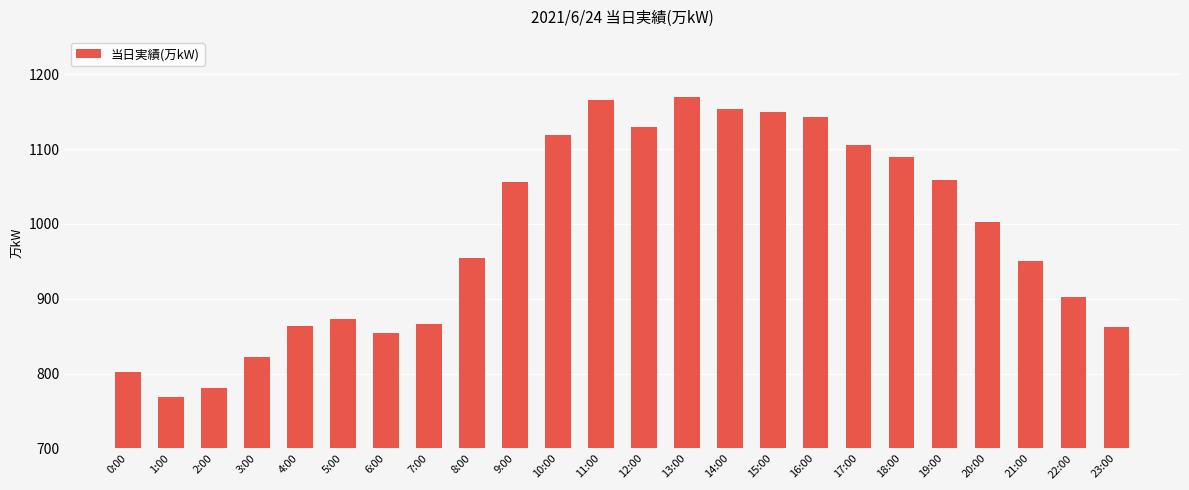

At which label does the data first exceed 1002?

9:00